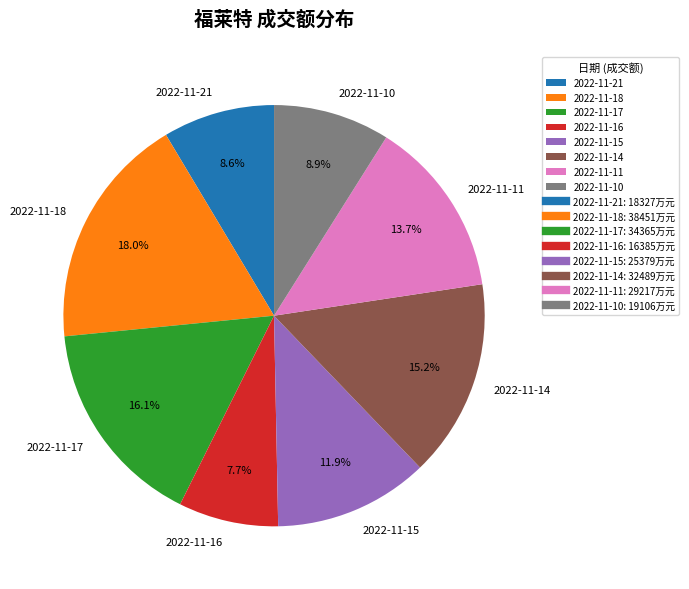

Does 2022-11-11 represent more than half of the total?

No